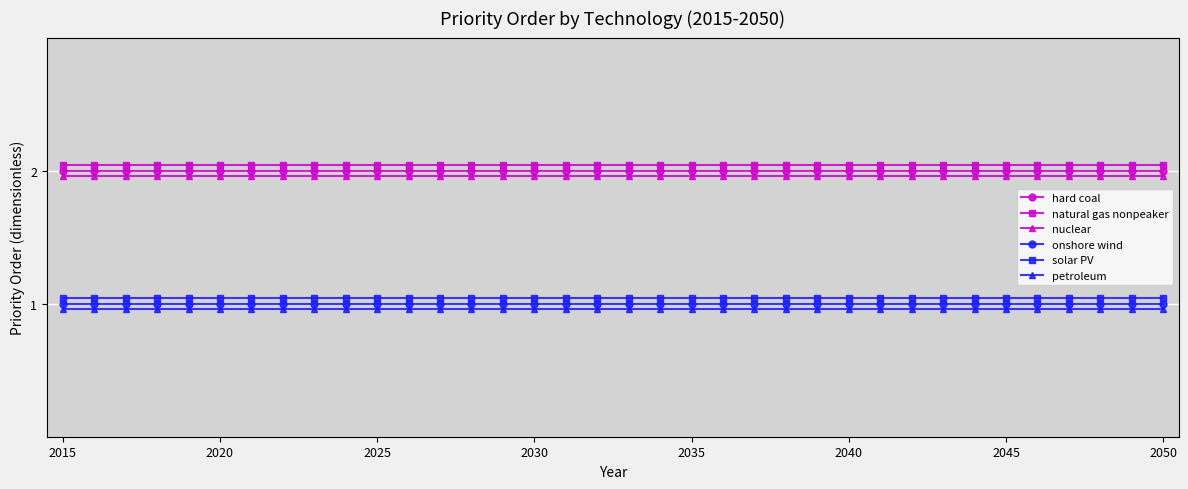

Which series has the largest total across all categories?

natural gas nonpeaker